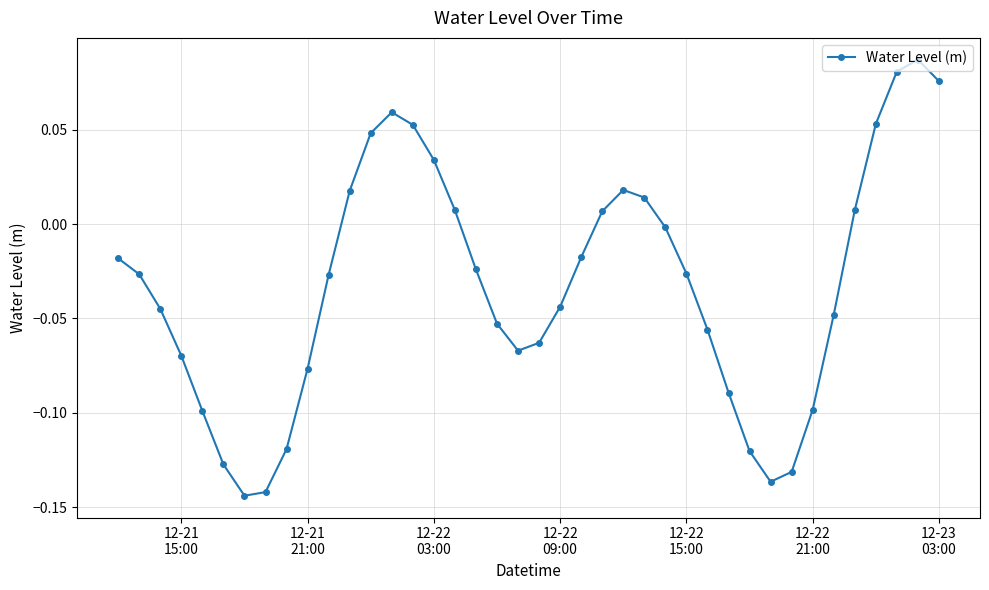

True or false: there are more than 0 points higher than both neighbors.

True